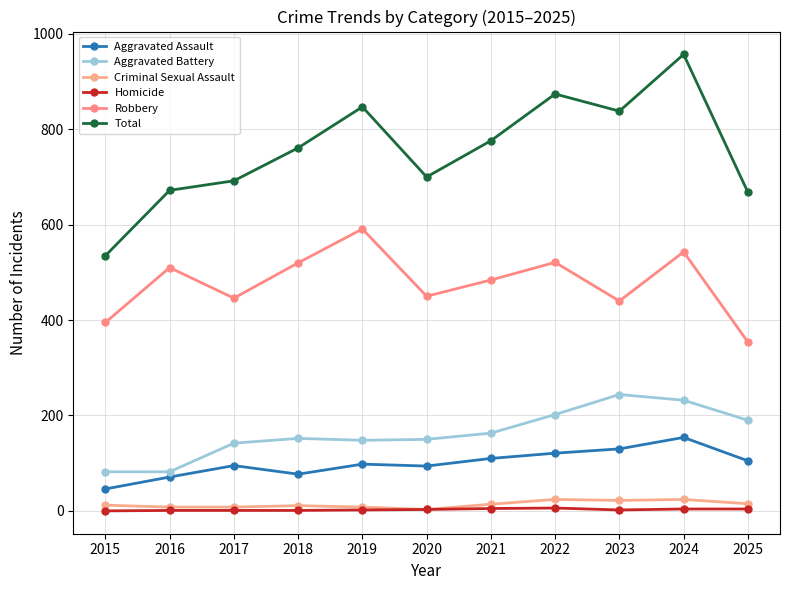

What is the average value of the Homicide series?

3